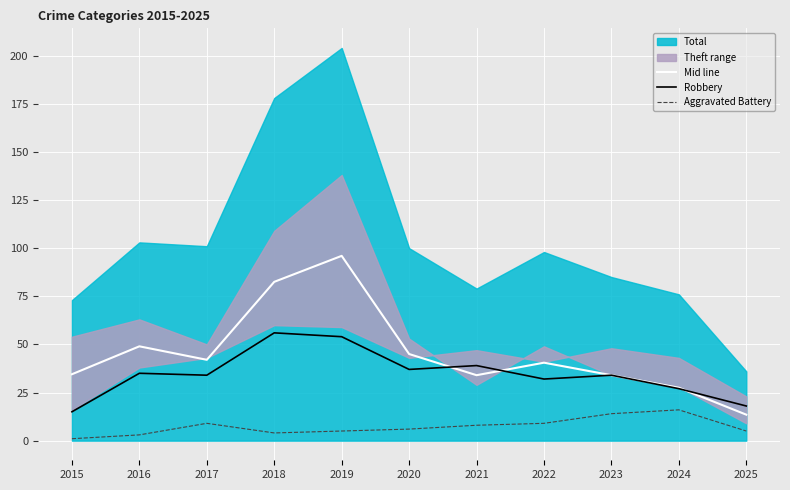

True or false: Aggravated Battery and Robbery intersect in this chart.

False